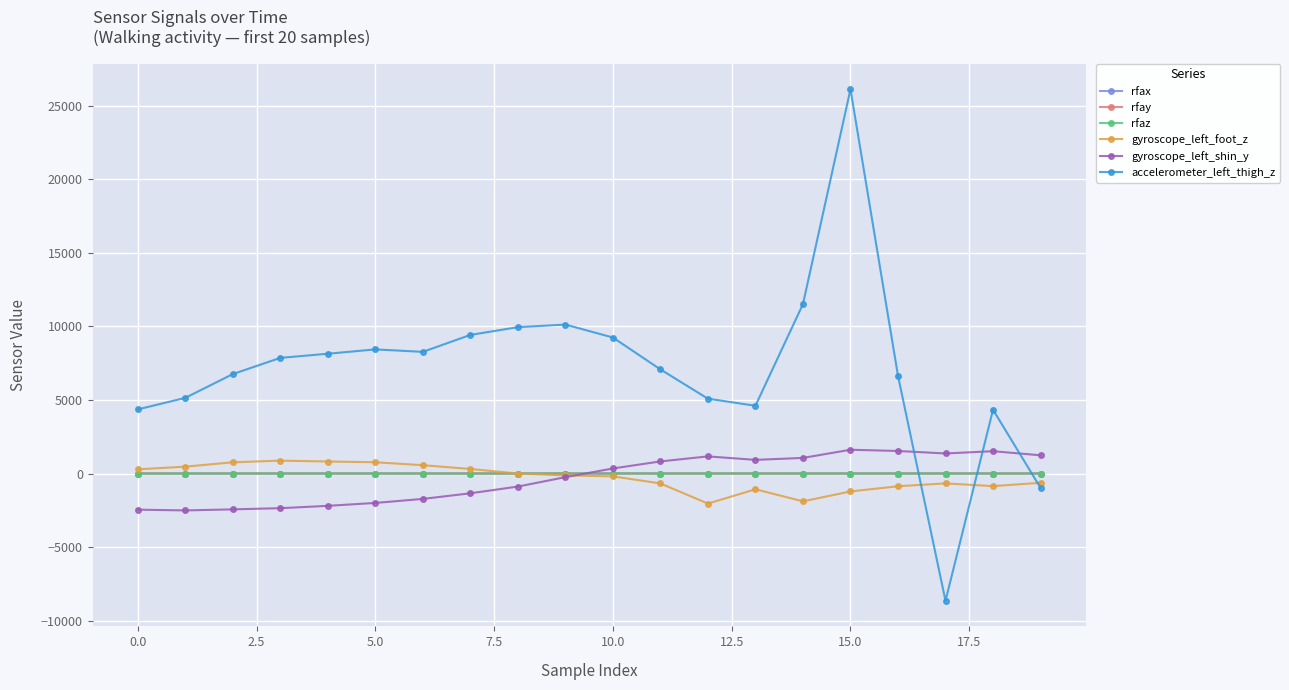

What is the greatest value displayed?

26128.0